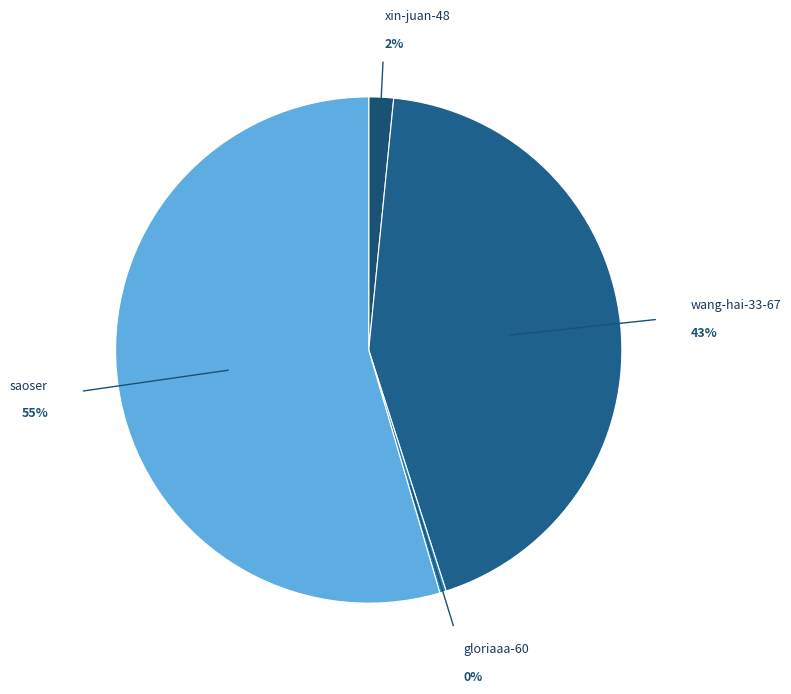

What is the change in value from gloriaaa-60 to saoser?

+27726